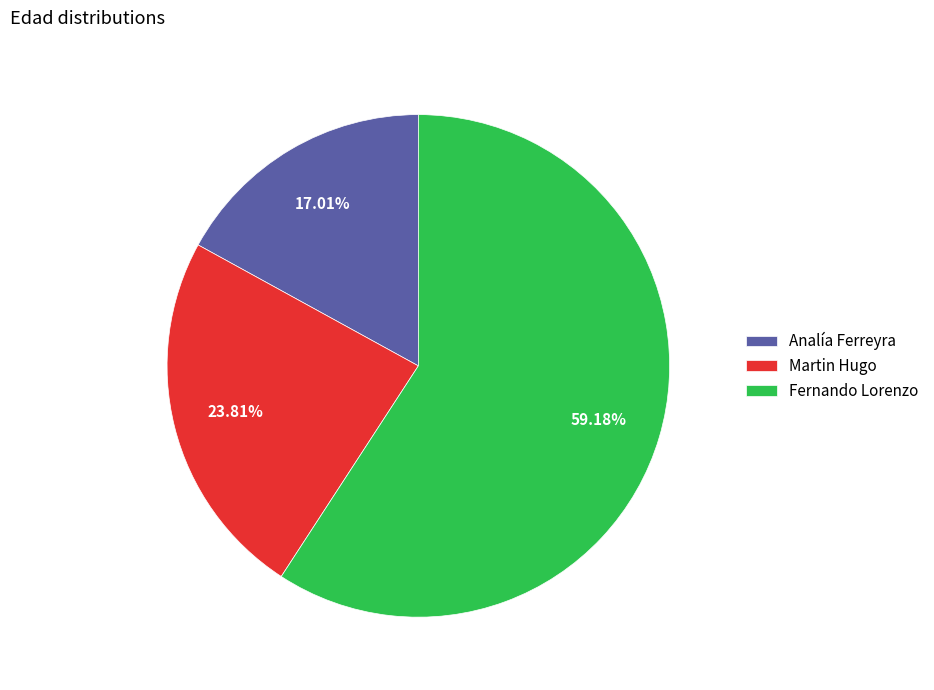

The Fernando Lorenzo slice represents 59% of the pie. True or false?

True